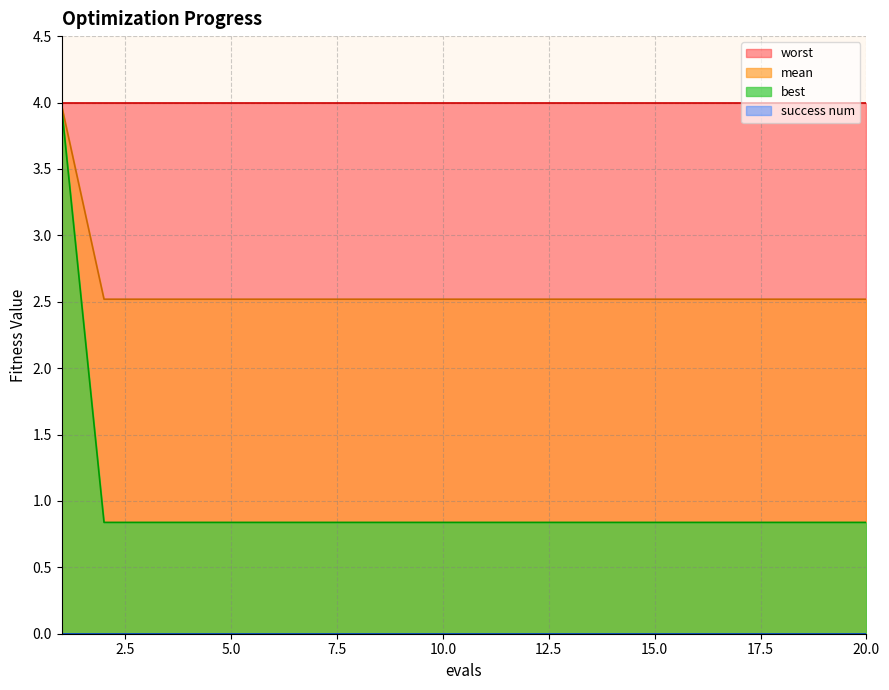

Which series has the largest total across all categories?

worst